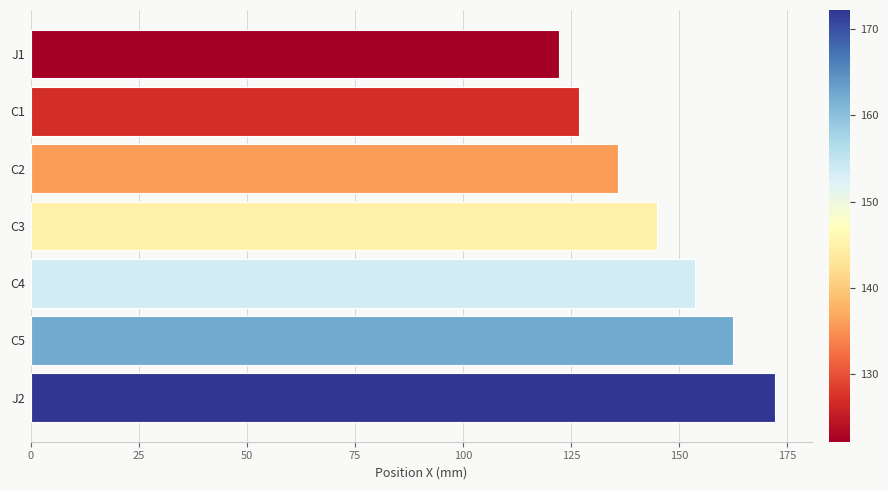

Reading bottom to top, list all the values displayed in this chart.

172.2	162.4	153.6	144.9	136.0	126.9	122.2